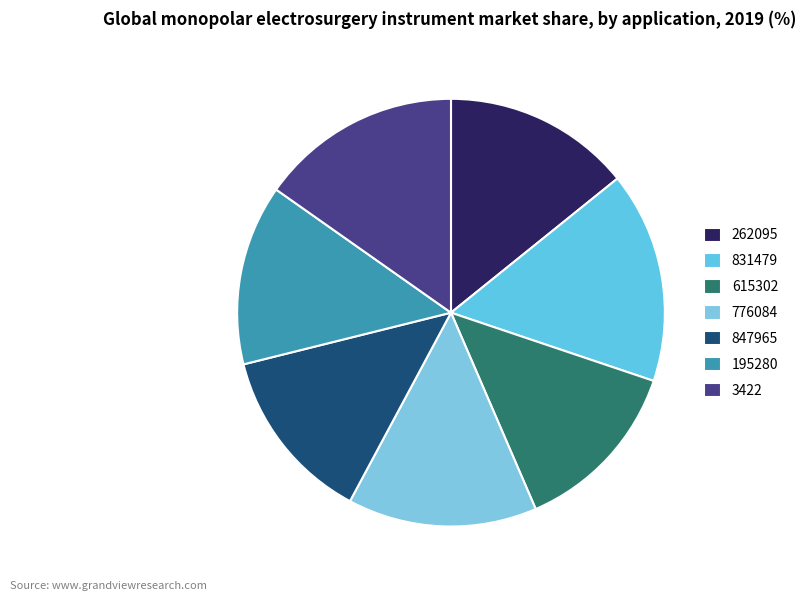

True or false: 262095 accounts for 6% of the total.

False